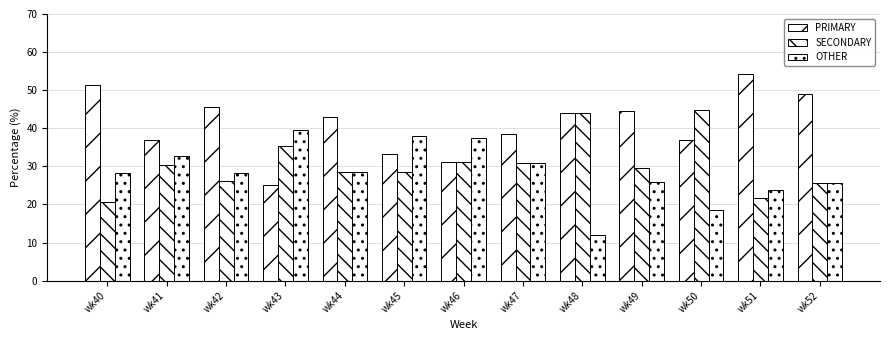

Reading right to left, transcribe all the data shown in this chart.

PRIMARY: 48.9	54.3	36.8	44.4	44.0	38.5	31.2	33.3	42.9	25.0	45.7	37.0	51.3
SECONDARY: 25.5	21.7	44.7	29.6	44.0	30.8	31.2	28.6	28.6	35.4	26.1	30.4	20.5
OTHER: 25.5	23.9	18.4	25.9	12.0	30.8	37.5	38.1	28.6	39.6	28.3	32.6	28.2